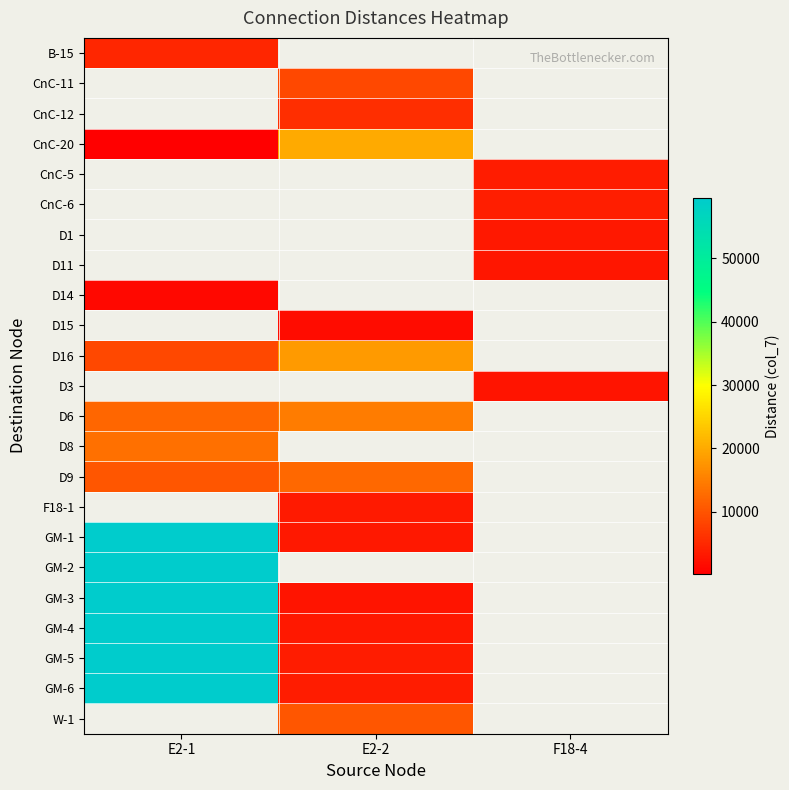

What is the minimum value shown in the chart?

200.0